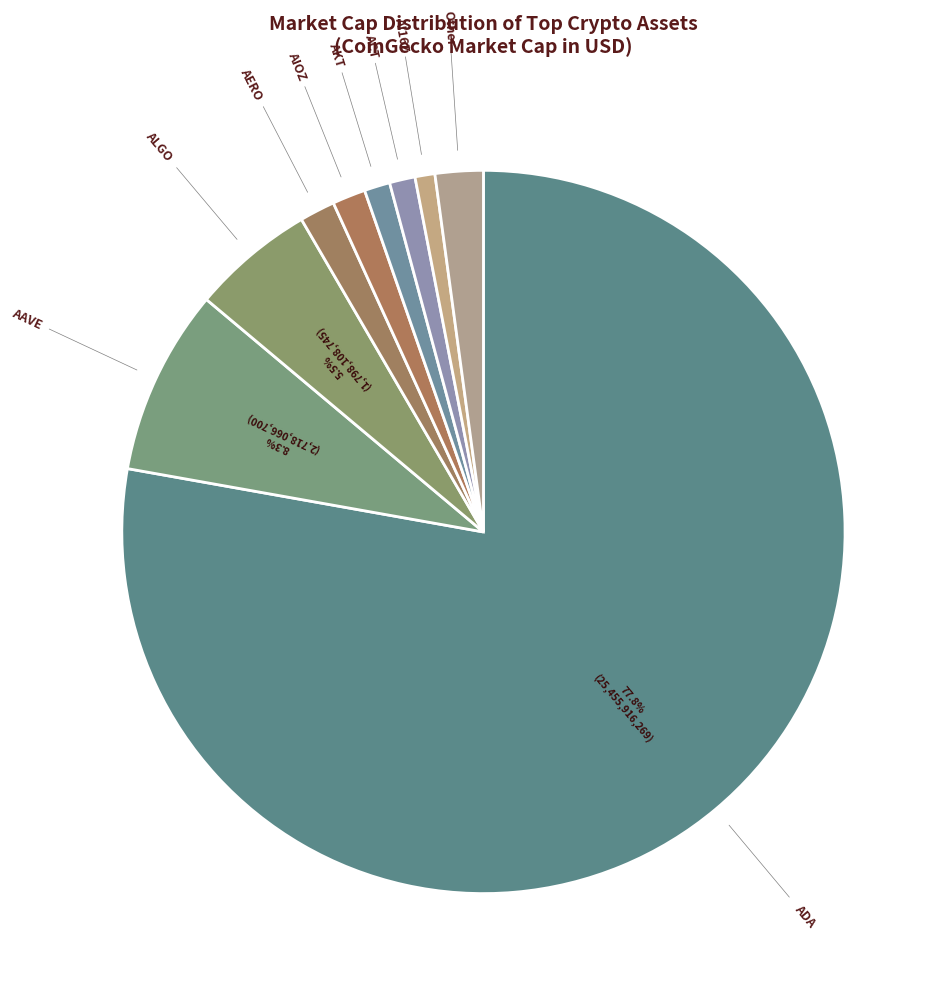

How many segments does this pie chart have?

9